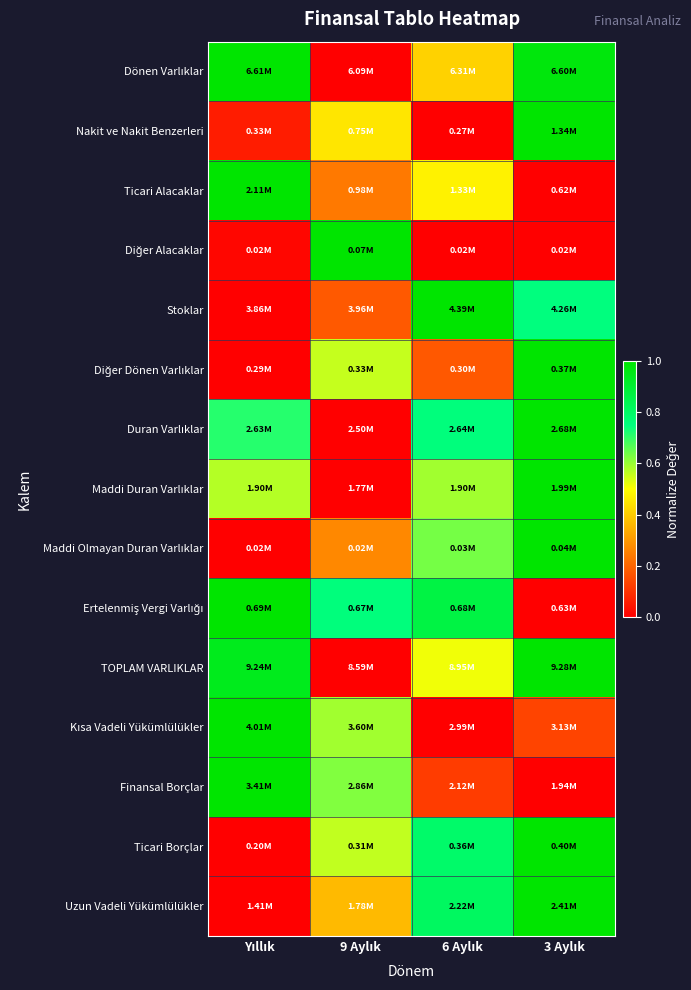

At how many categories does at least one series exceed 0?

4